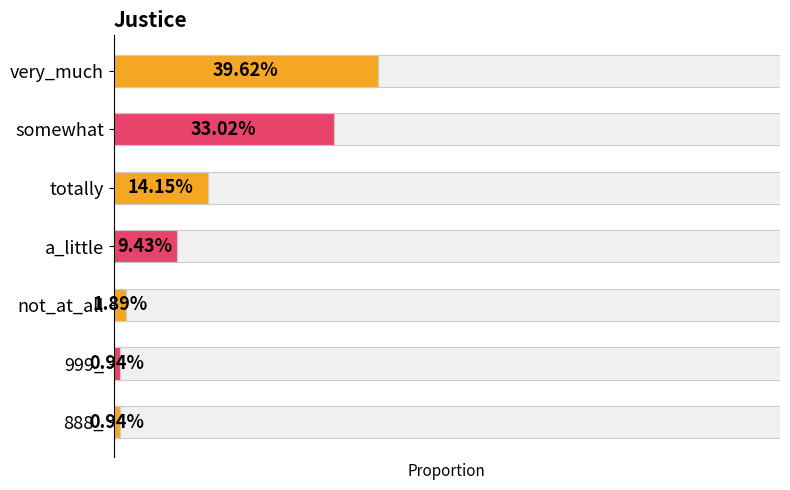

Rank the categories by value from lowest to highest.

999_, 888_, not_at_all, a_little, totally, somewhat, very_much